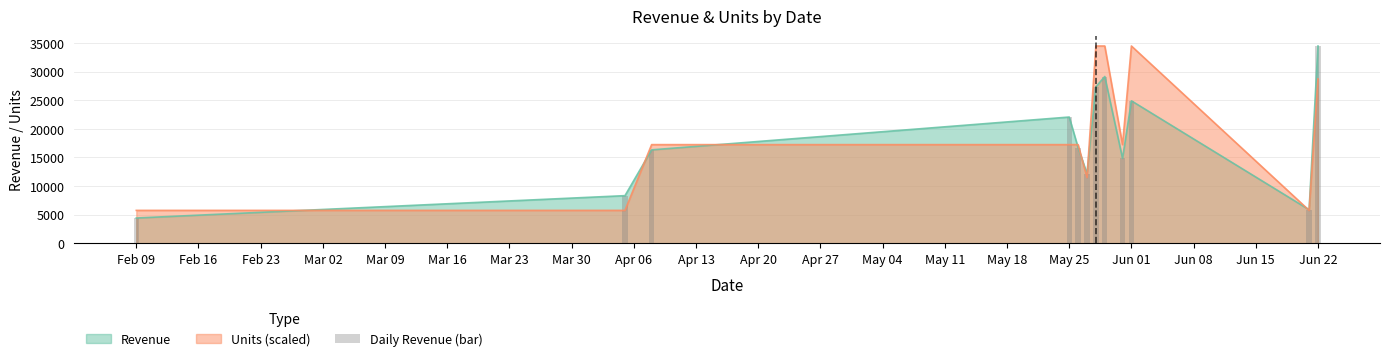

The value at May 25 is 38540.7. True or false?

False